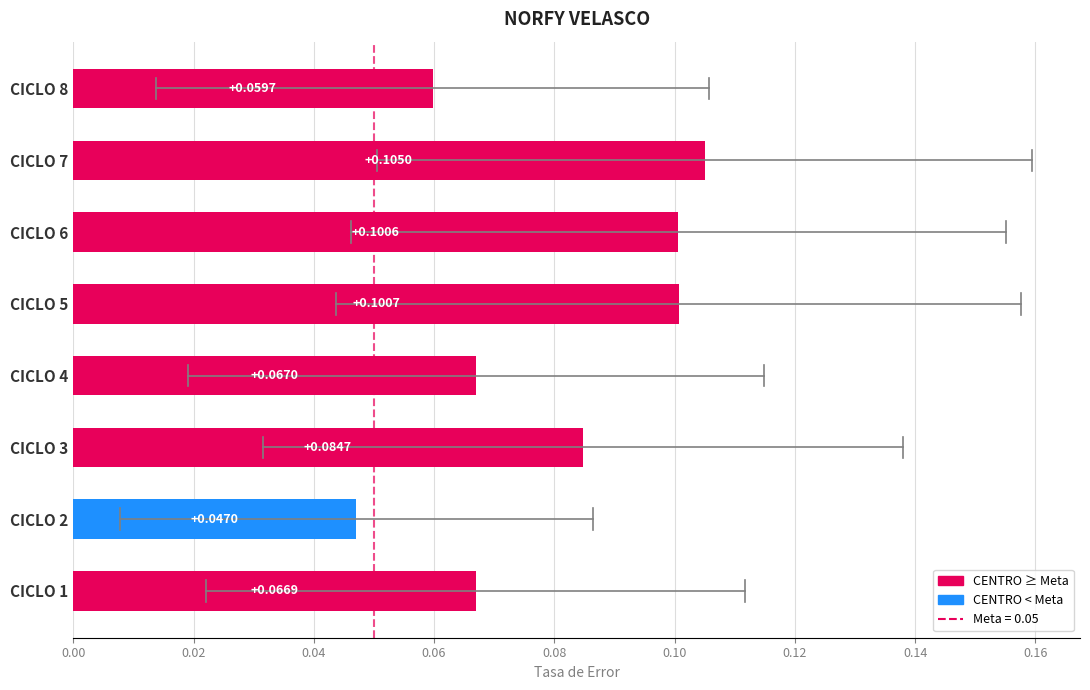

Rank the categories by value from lowest to highest.

CICLO 2, CICLO 8, CICLO 1, CICLO 4, CICLO 3, CICLO 6, CICLO 5, CICLO 7